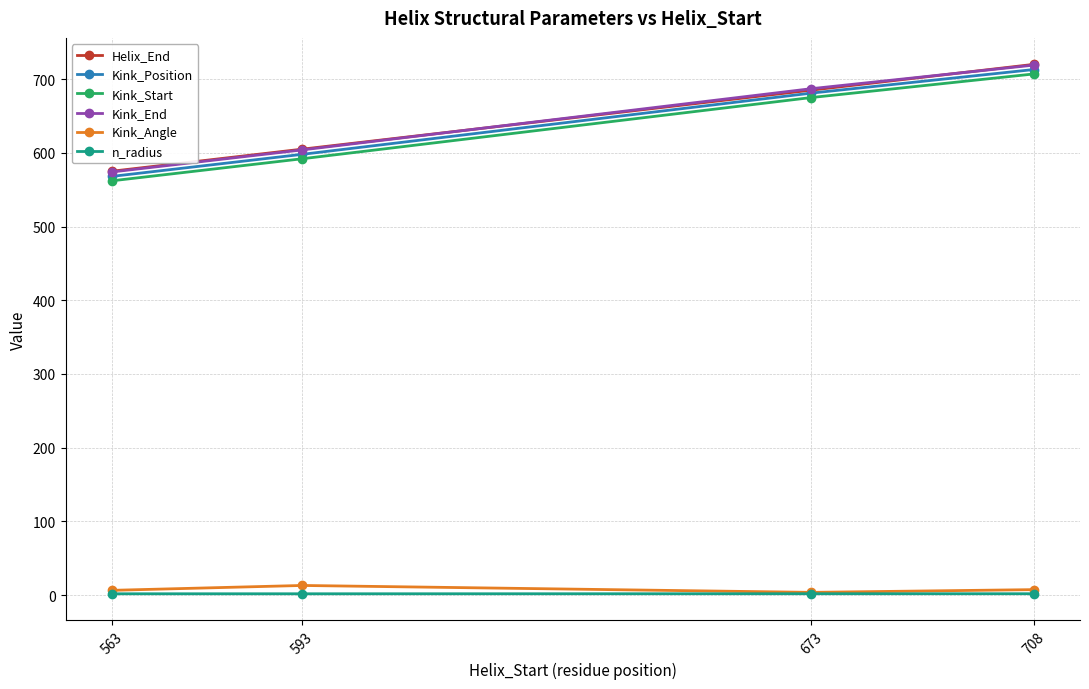

What is the highest value of the Kink_Start series?

707.0